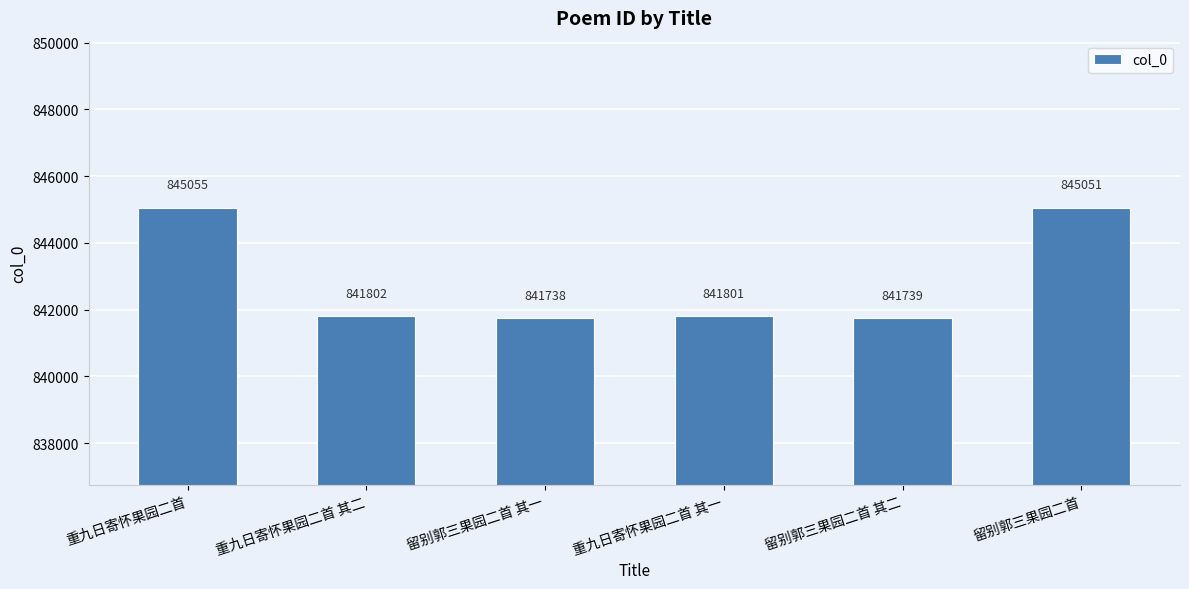

What is the greatest value displayed?

845055